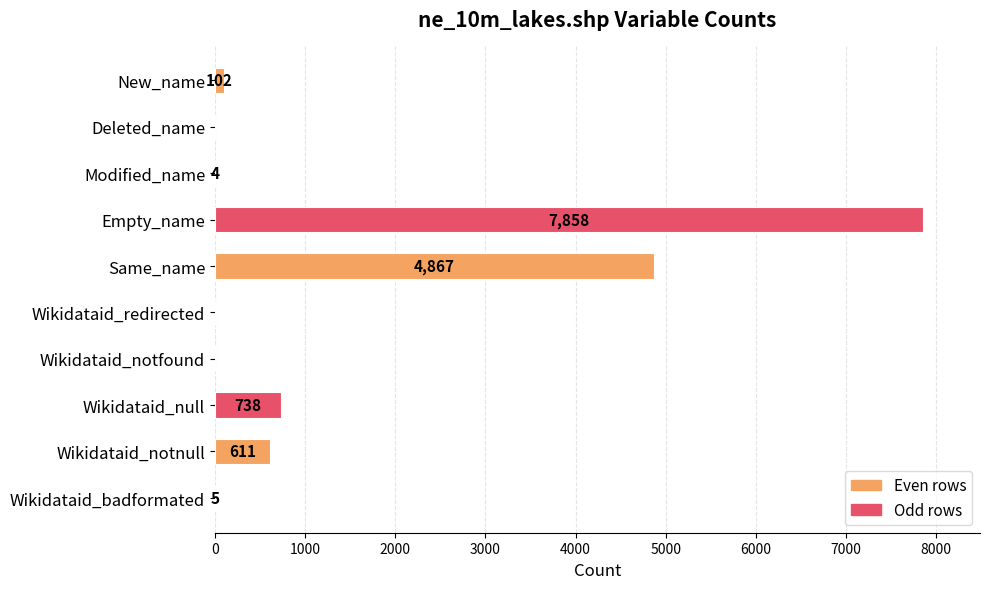

Where is the data nearest to the value 3929?

Same_name